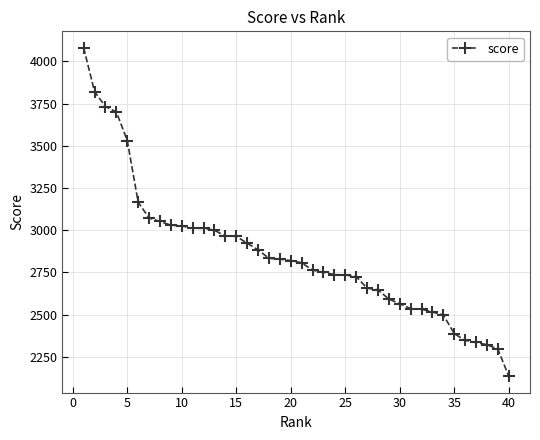

What is the value of the 4th point from the left?

3700.1